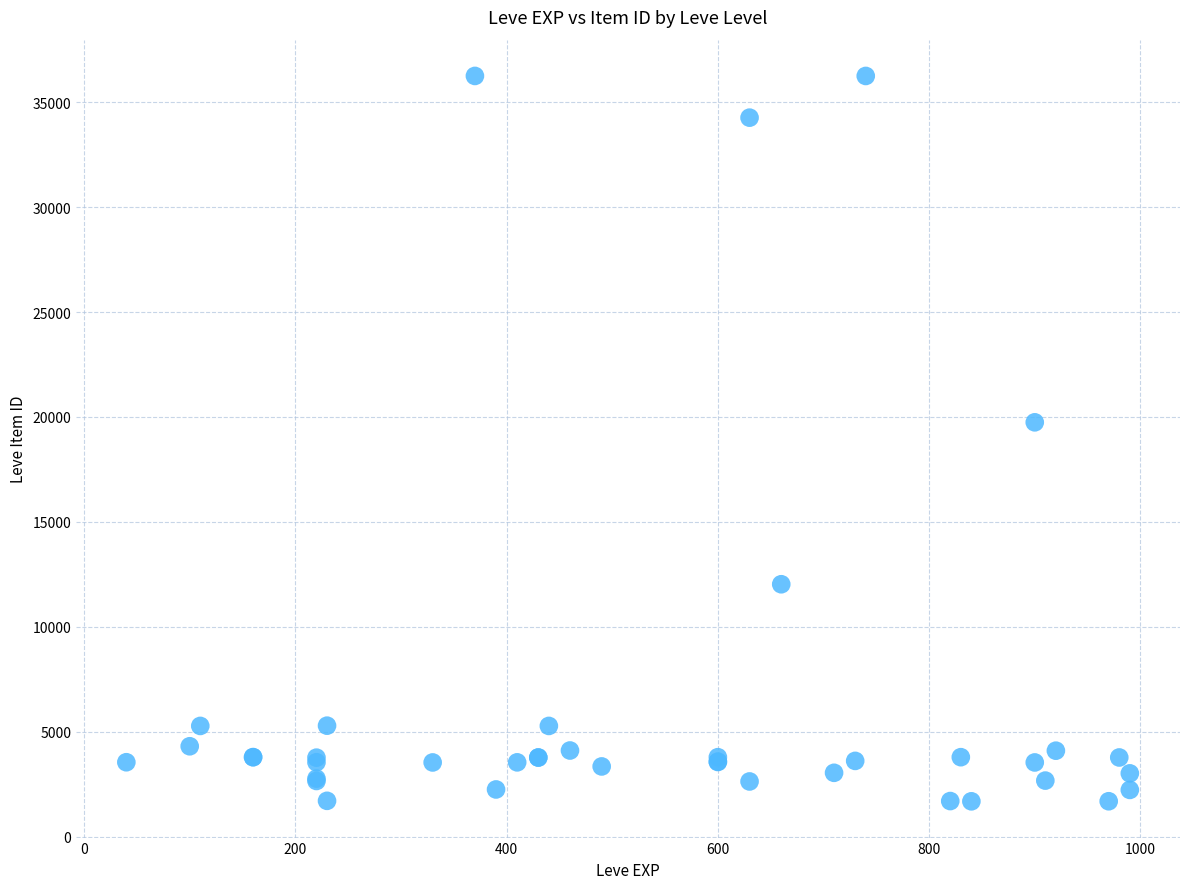

What Y value in the scatter plot is closest to 18967?

19744